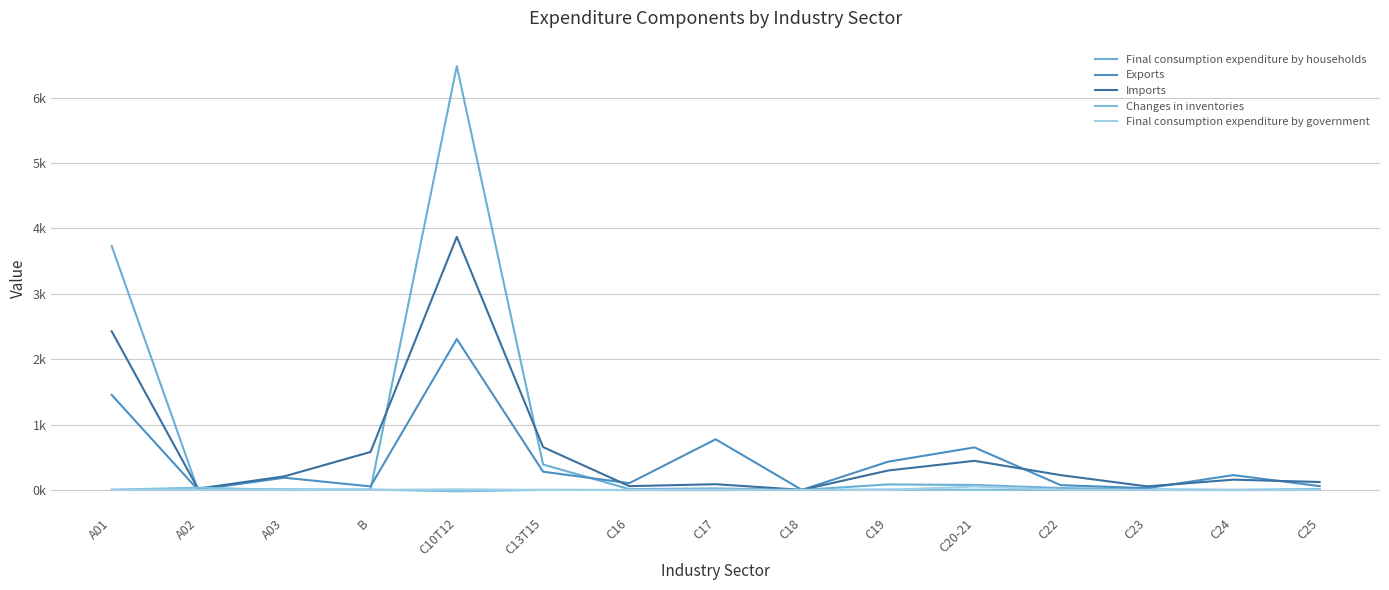

Does the chart have visible grid lines?

Yes